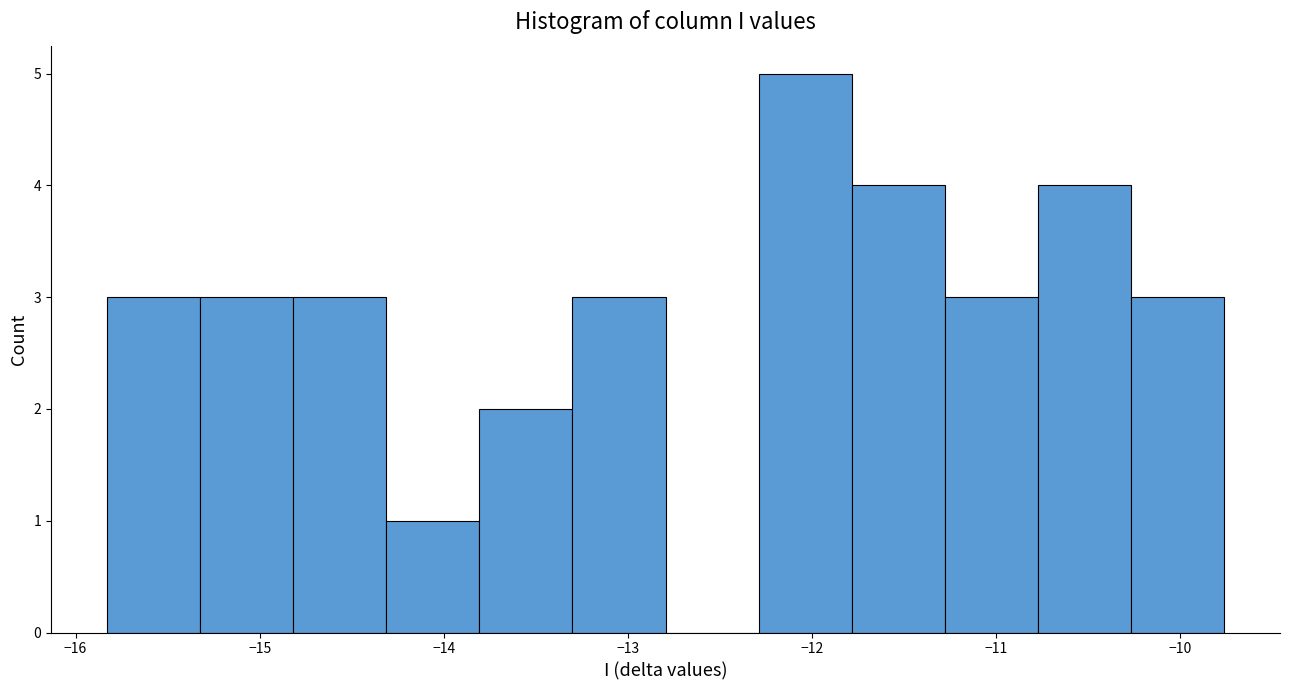

Reading left to right, transcribe this chart: for each bar, give the range it covers on the x-axis and its height. Neither the bar edges nor the heights are printed on the chart, so give them approximately, as read against the axes.

-15.8 to -15.3: 3
-15.3 to -14.8: 3
-14.8 to -14.3: 3
-14.3 to -13.8: 1
-13.8 to -13.3: 2
-13.3 to -12.8: 3
-12.8 to -12.3: 0
-12.3 to -11.8: 5
-11.8 to -11.3: 4
-11.3 to -10.8: 3
-10.8 to -10.3: 4
-10.3 to -9.8: 3